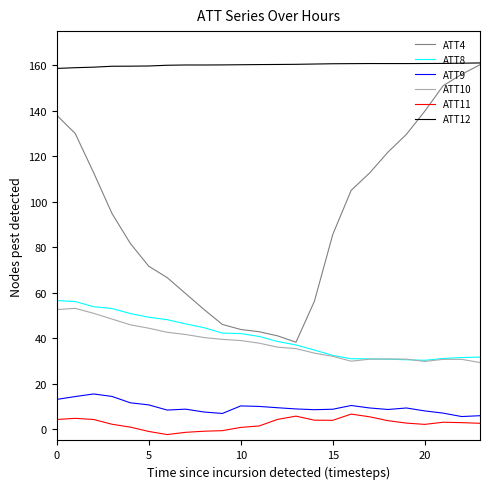

At how many categories does at least one series exceed 21?

24